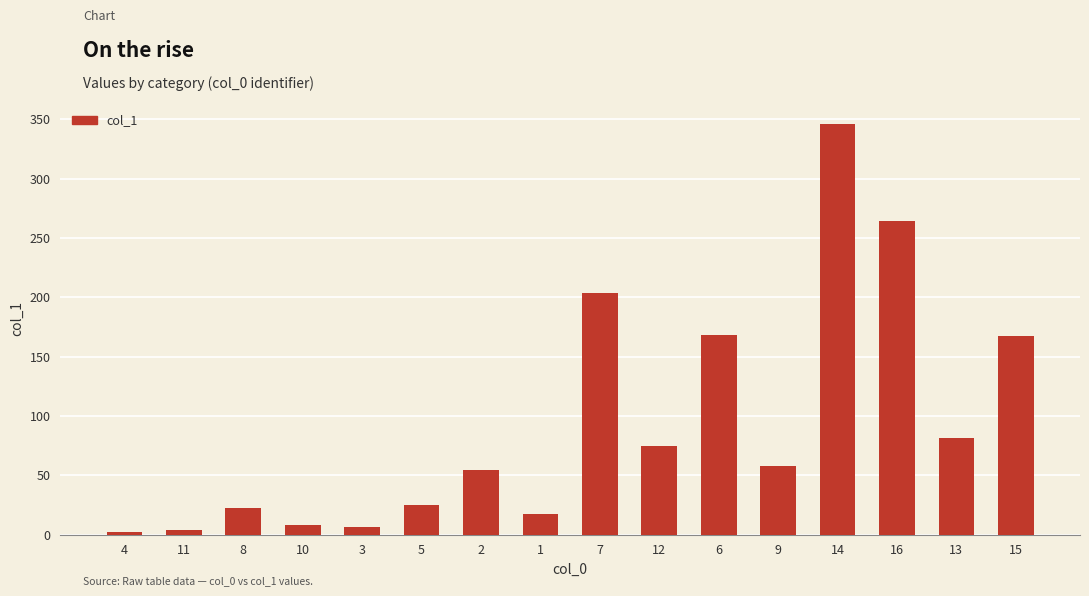

Which has a higher value, 8 or 10?

8